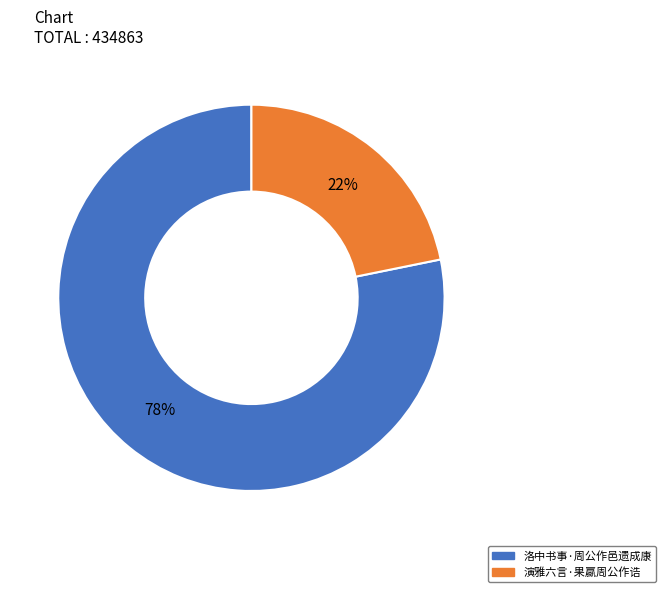

Which has a higher value, 洛中书事·周公作邑遗成康 or 演雅六言·果蠃周公作诰?

洛中书事·周公作邑遗成康